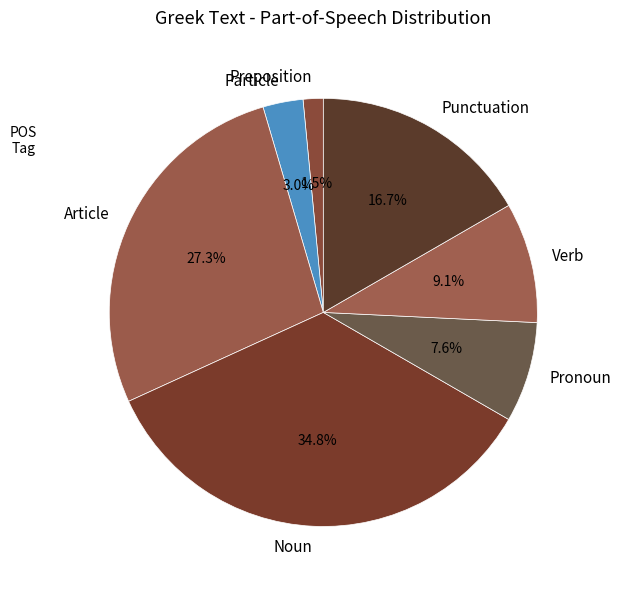

Is there a majority slice in this chart?

No